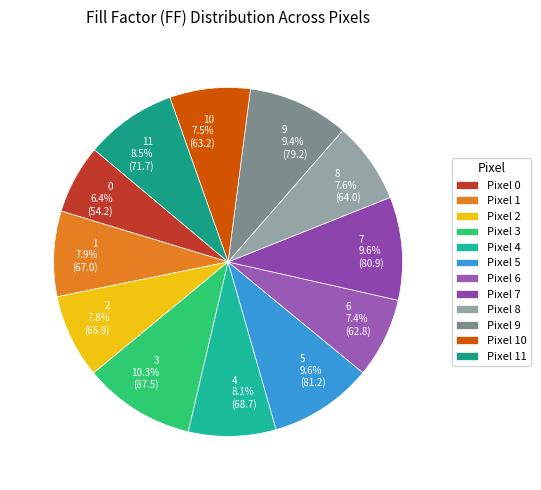

Do 2 7.8% (65.9) and 1 7.9% (67.0) together represent more than half of the pie?

No